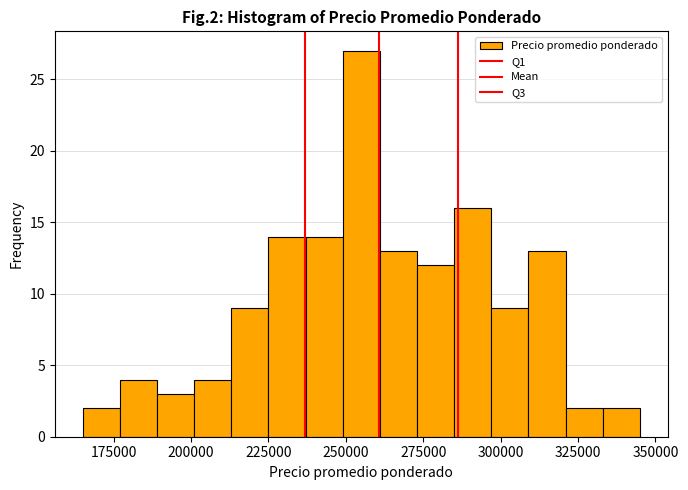

Read against the x-axis, roughly where is the centre of the tallest bar?

255000